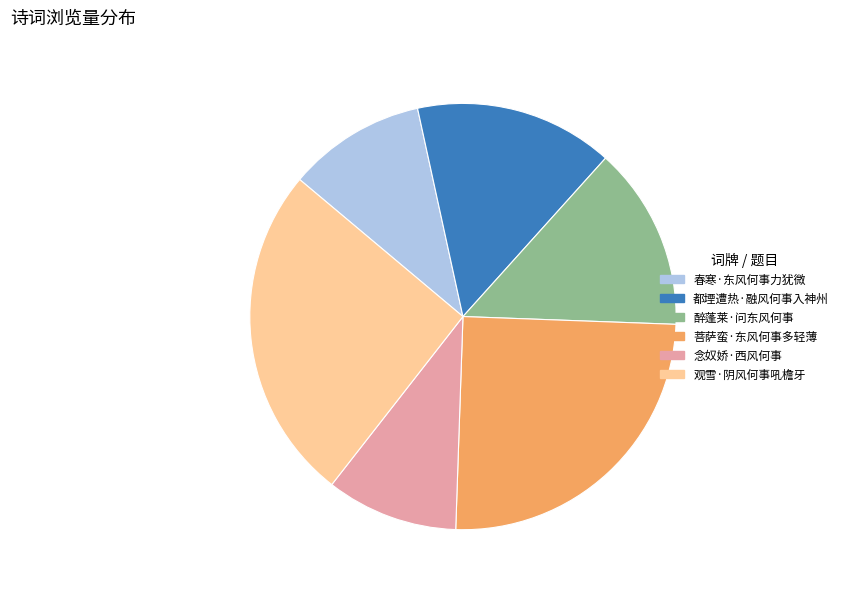

Does any single category account for the majority?

No